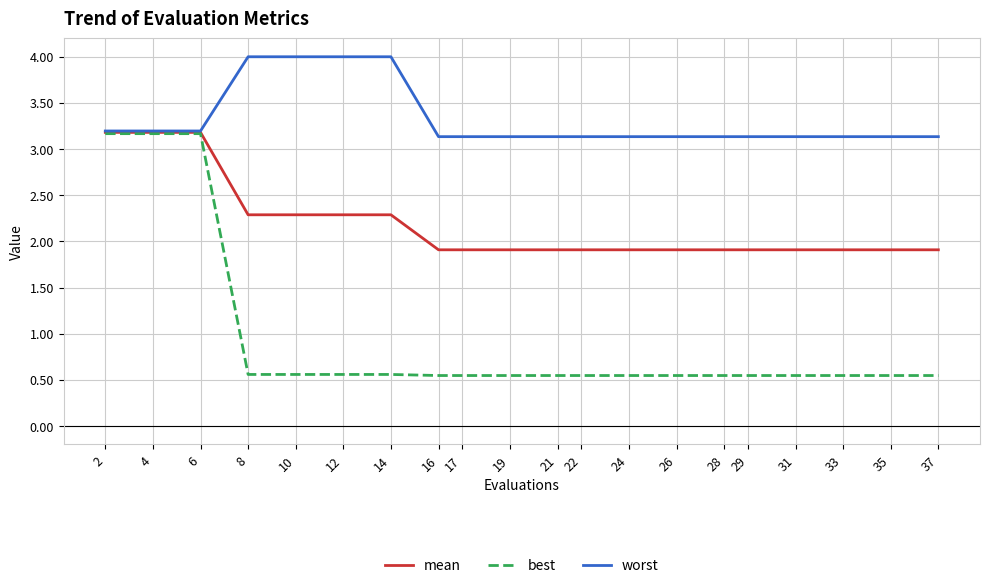

Is it true that best equals 0.1 at 14?

False